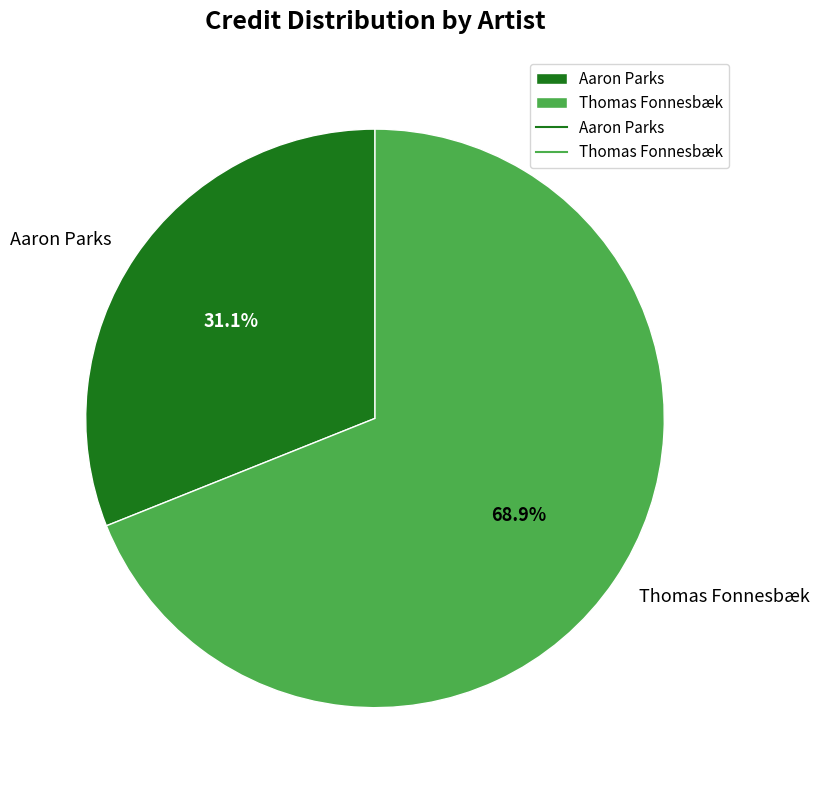

What portion of the pie excludes Thomas Fonnesbæk?

31.1%